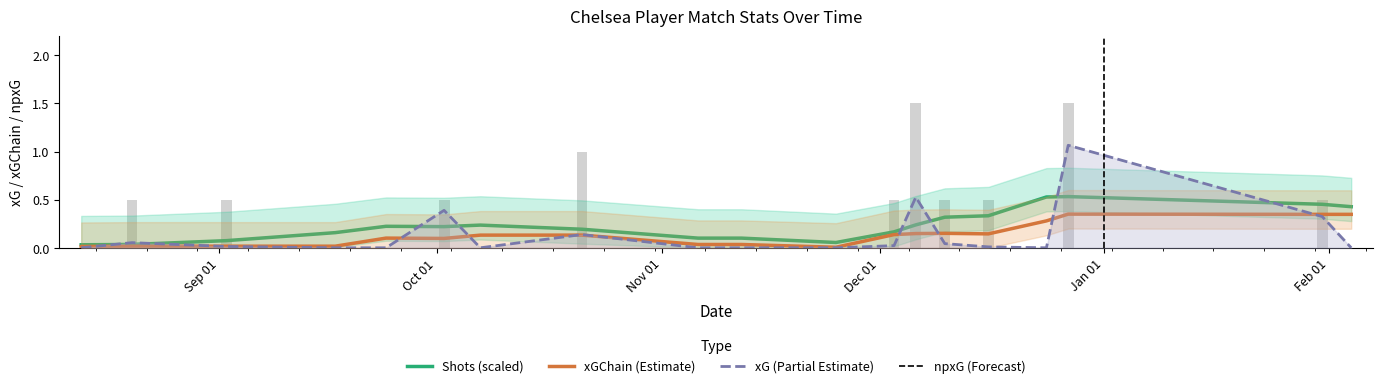

How many distinct data groups are displayed?

4